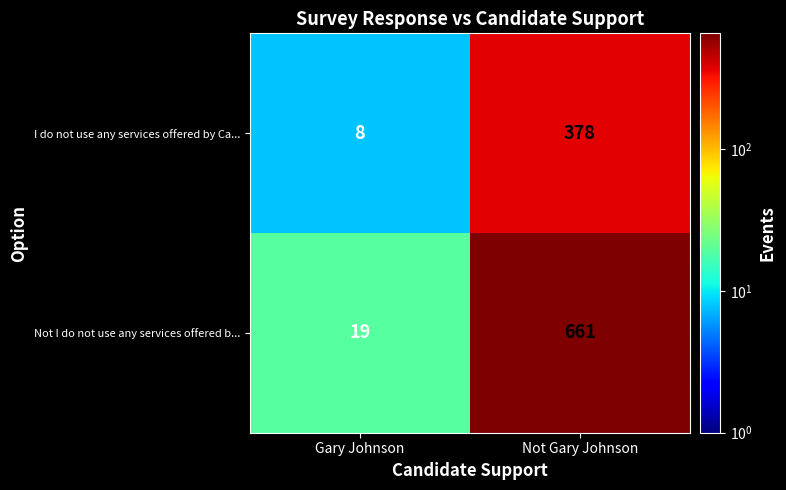

Which series changed the most between Gary Johnson and Not Gary Johnson?

Not I do not use any services offered b...